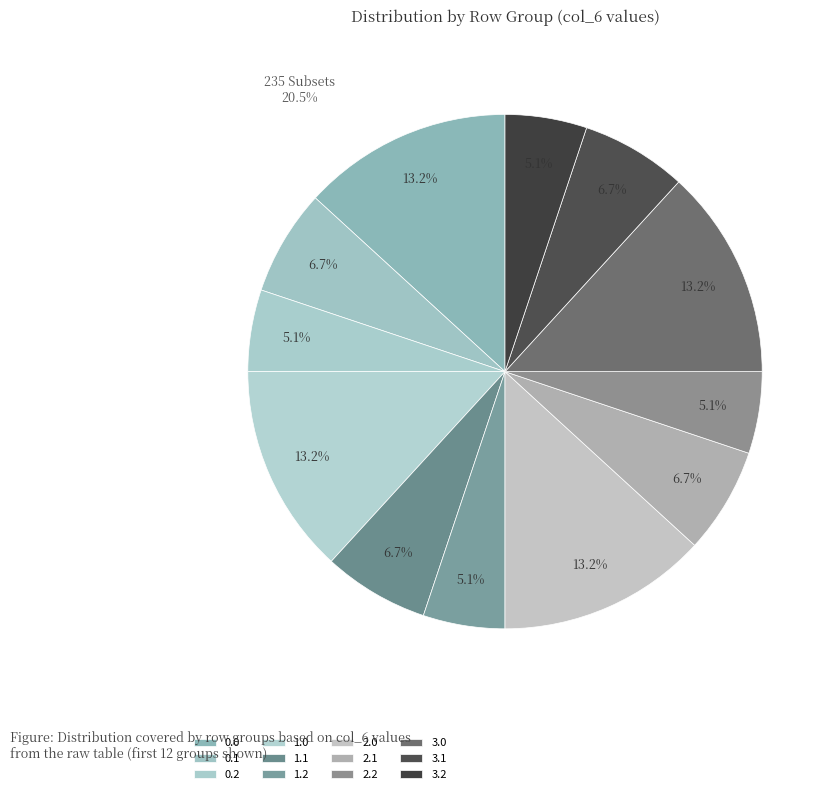

Is 0.1 the majority of the pie?

No